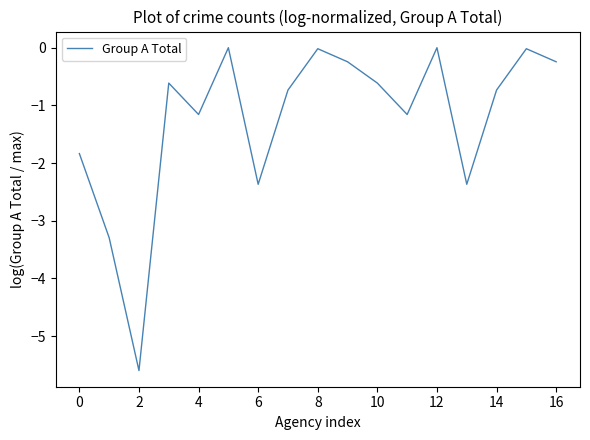

What is the smallest value displayed?

-5.6